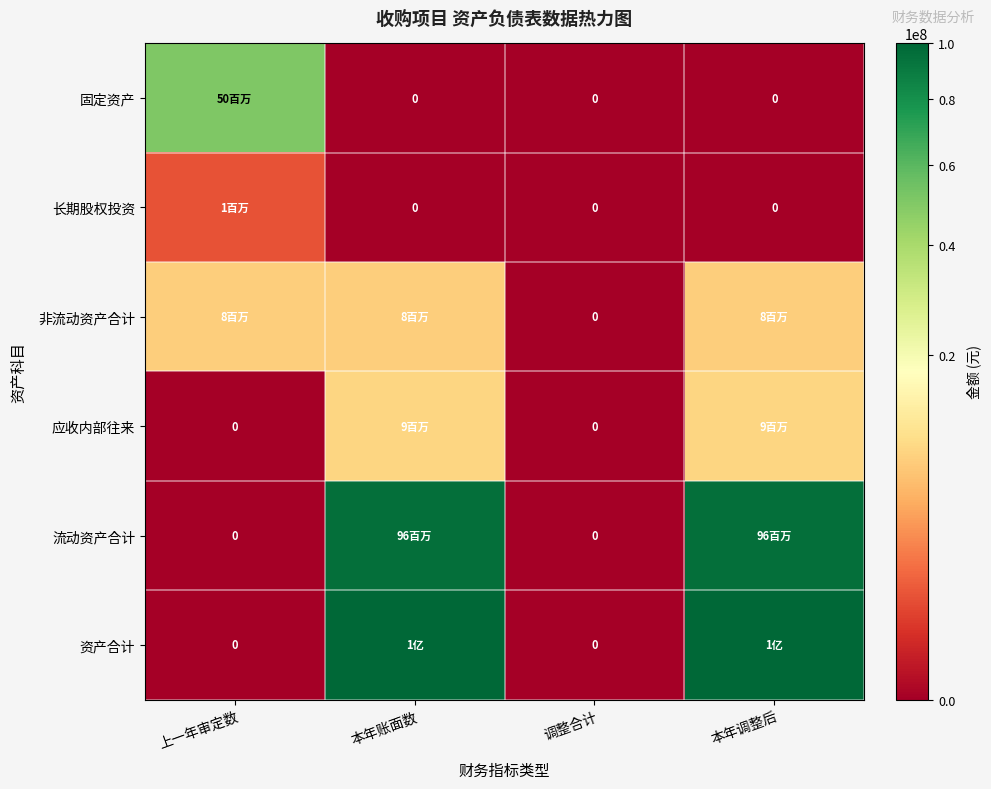

Between 调整合计 and 上一年审定数, which is larger?

上一年审定数